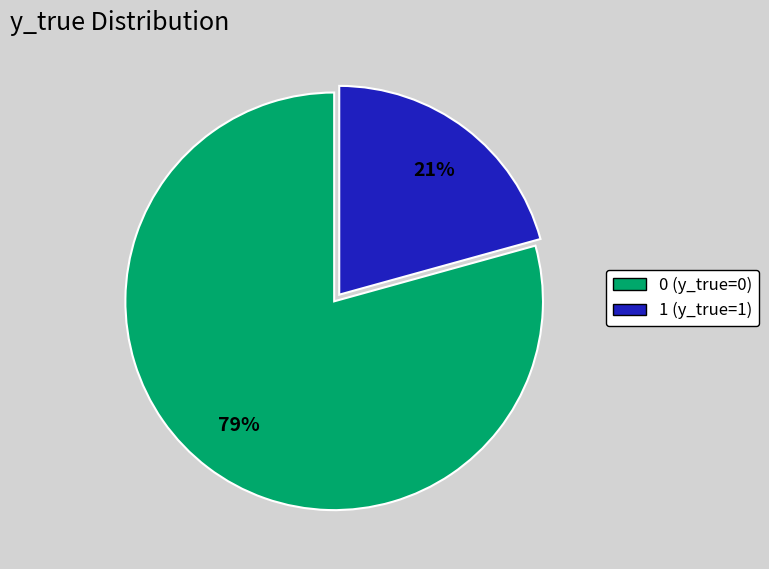

Is there any slice that represents more than half of the pie?

Yes